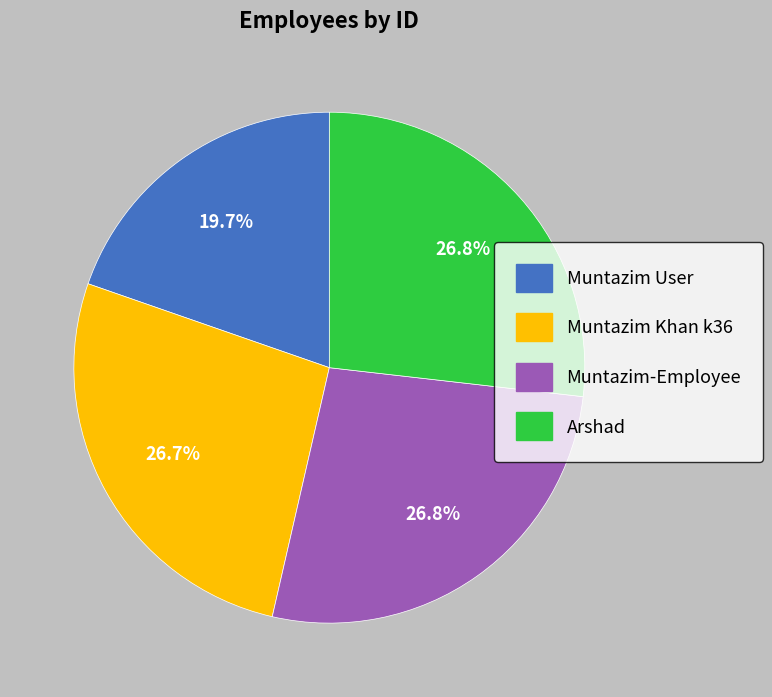

To the nearest percent, what portion does Muntazim User represent?

20%